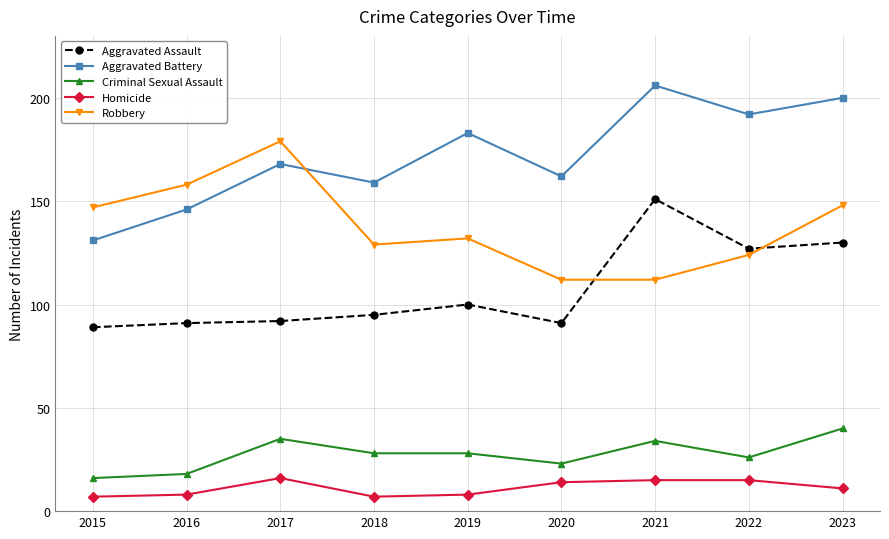

What value does the Homicide series have at 2023?

11